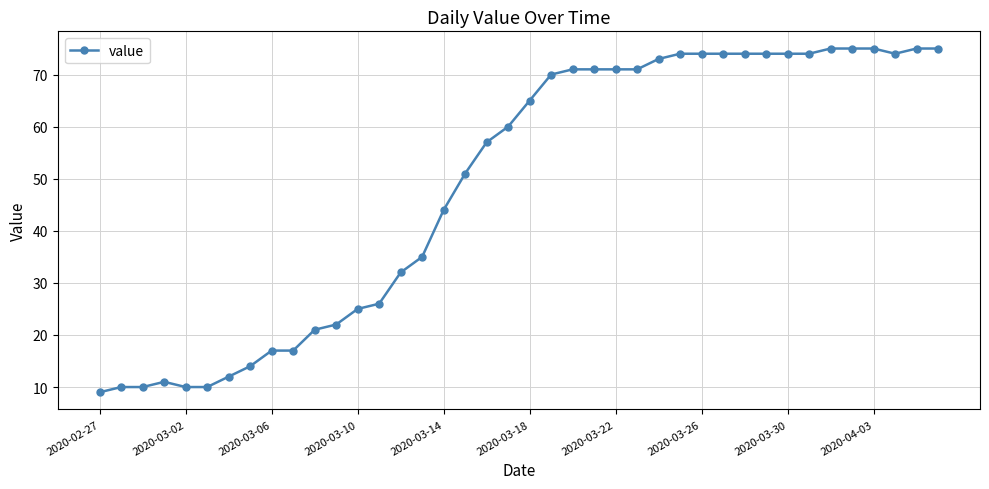

How many data points are less than 65?

20